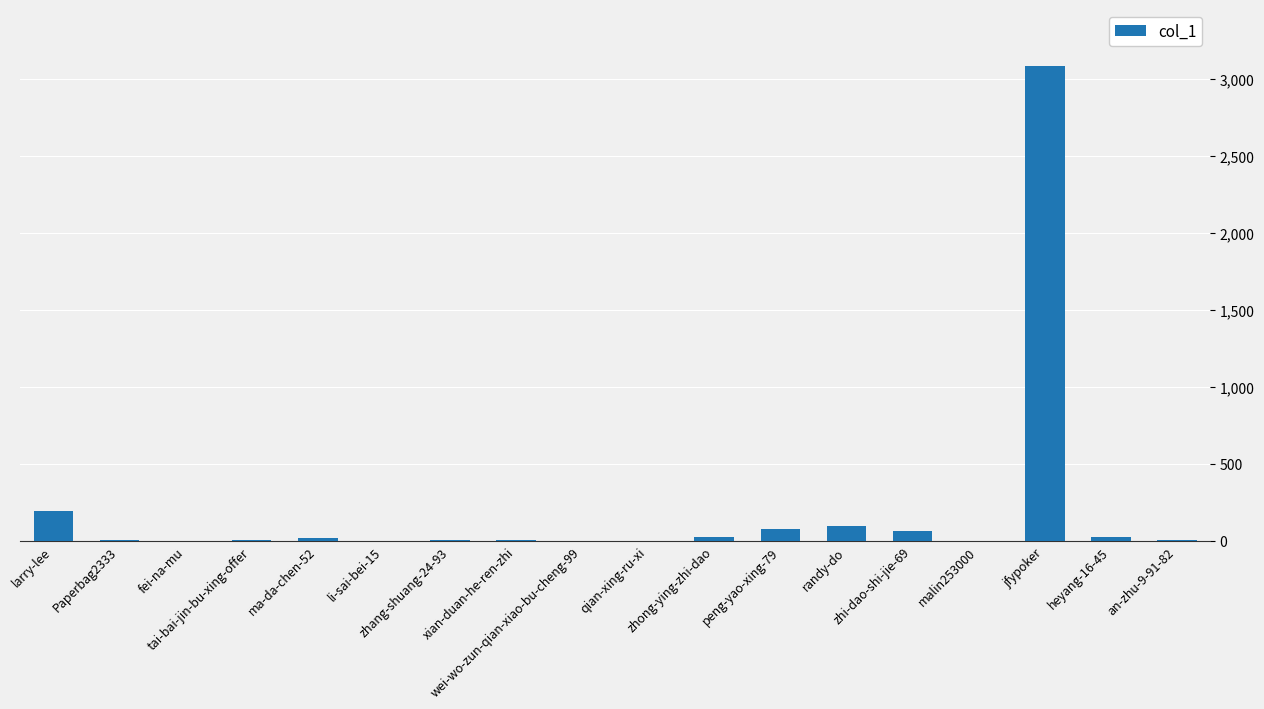

Count the number of categories in the chart.

18